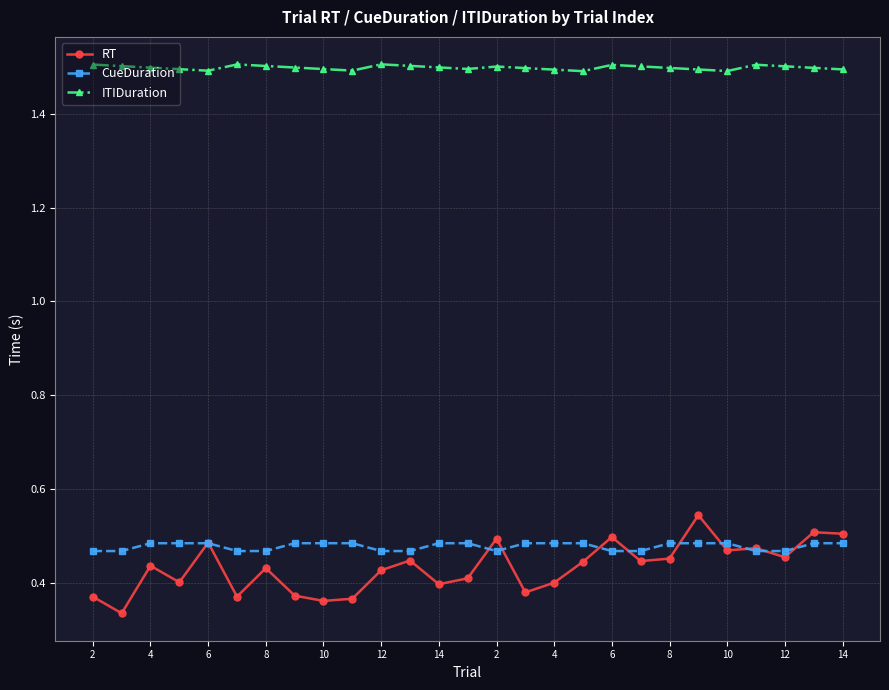

True or false: ITIDuration has more than 1 interior local peaks.

True